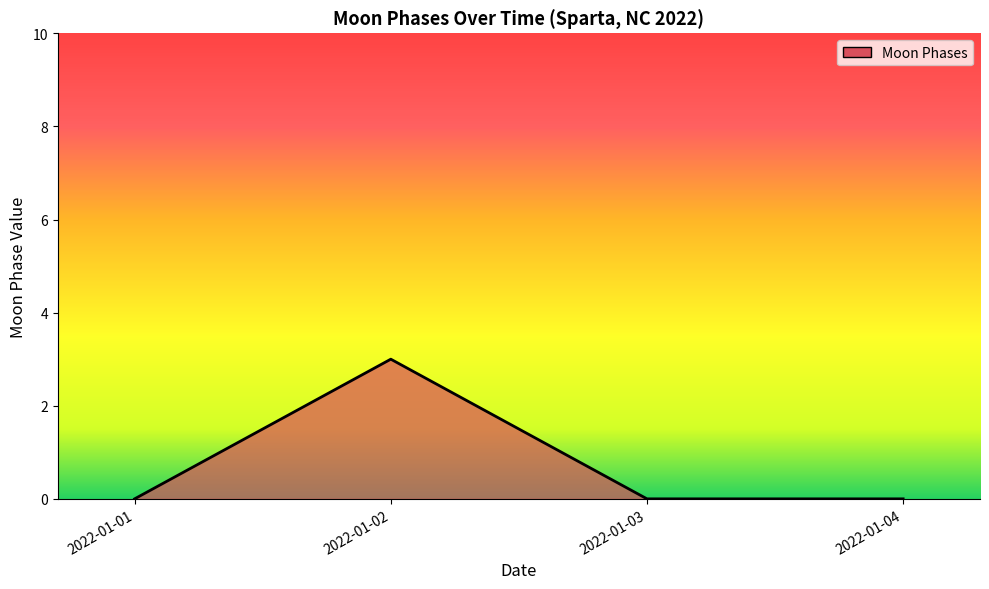

Which label corresponds to the largest value in the chart?

2022-01-02